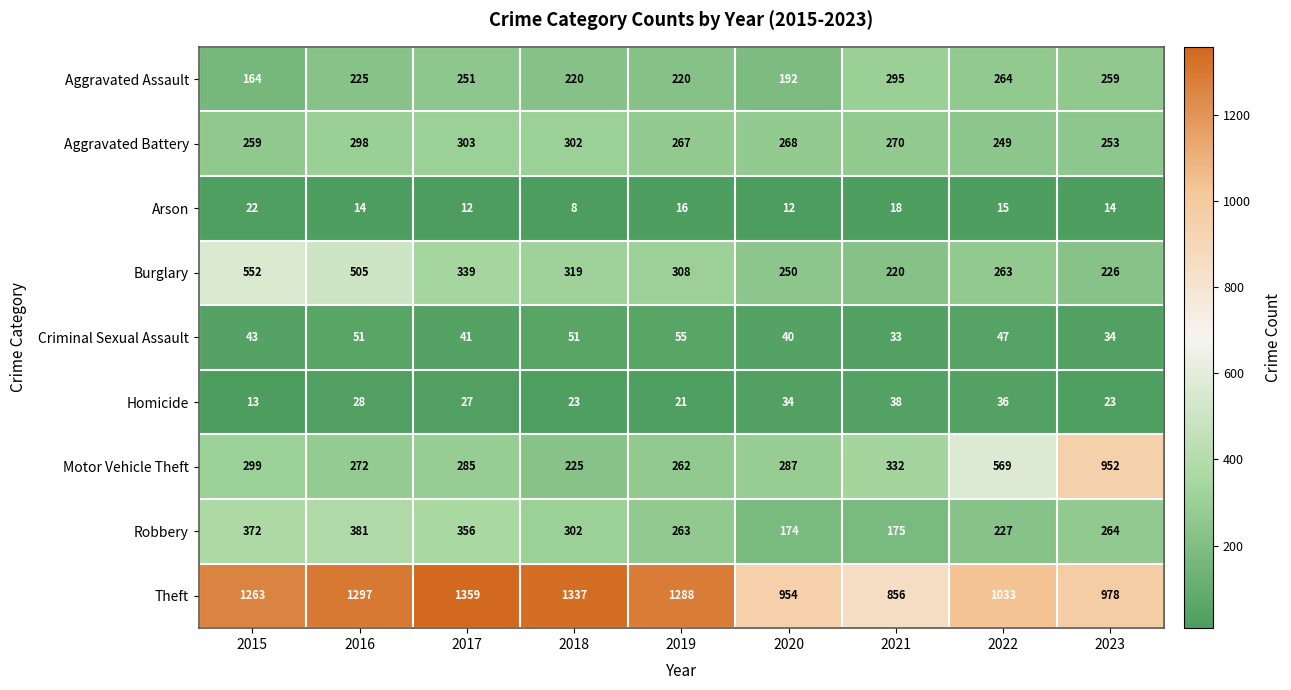

What is the difference between the second highest and second lowest values in the Burglary series?

279